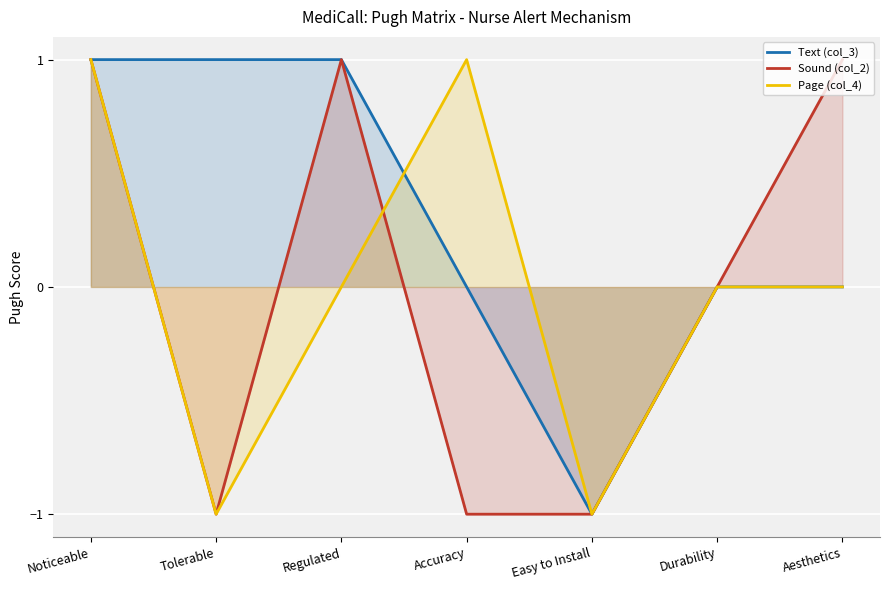

Does the chart display data point markers on the line(s)?

No